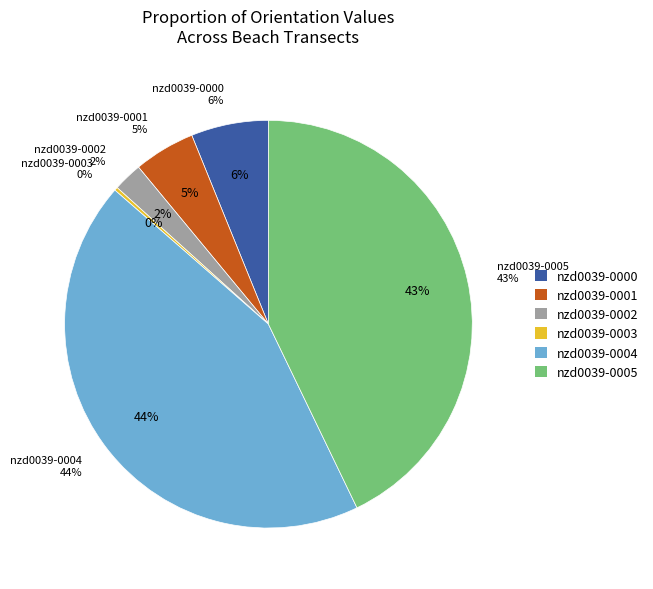

Does nzd0039-0001 account for over 50% of the chart?

No